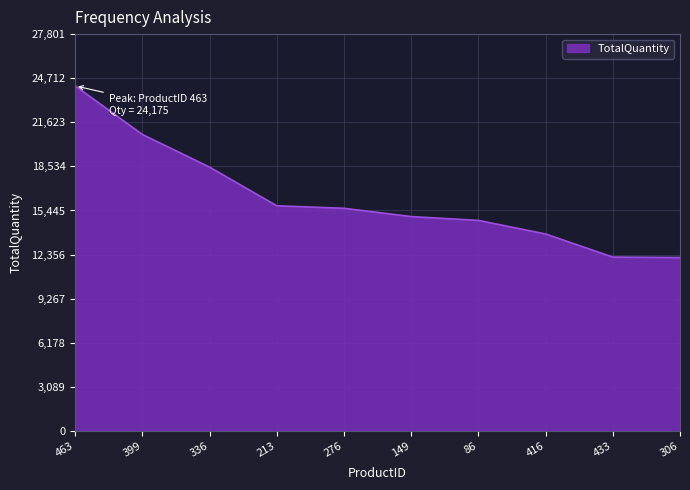

How many values are below 15600?

5